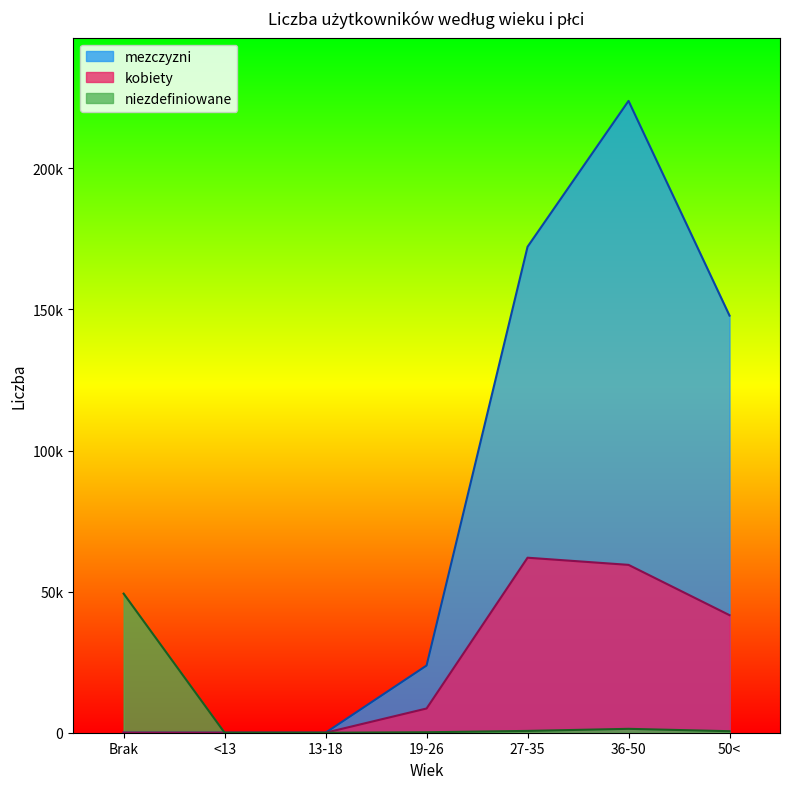

Where does the niezdefiniowane series first go above 538?

Brak